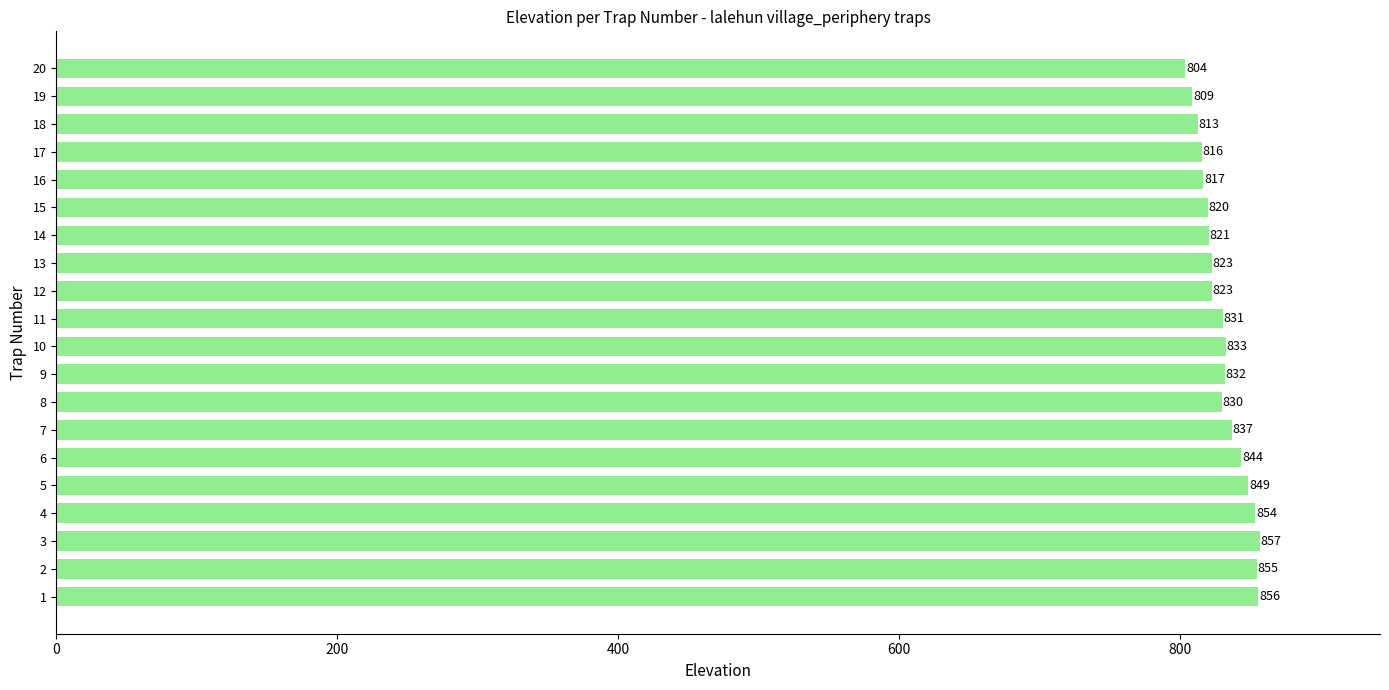

Read the value at 10, to the nearest 10.

830